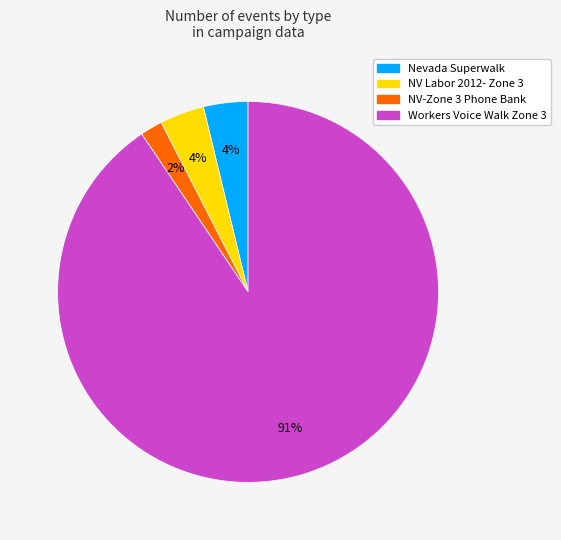

Which slice is the largest?

Workers Voice Walk Zone 3